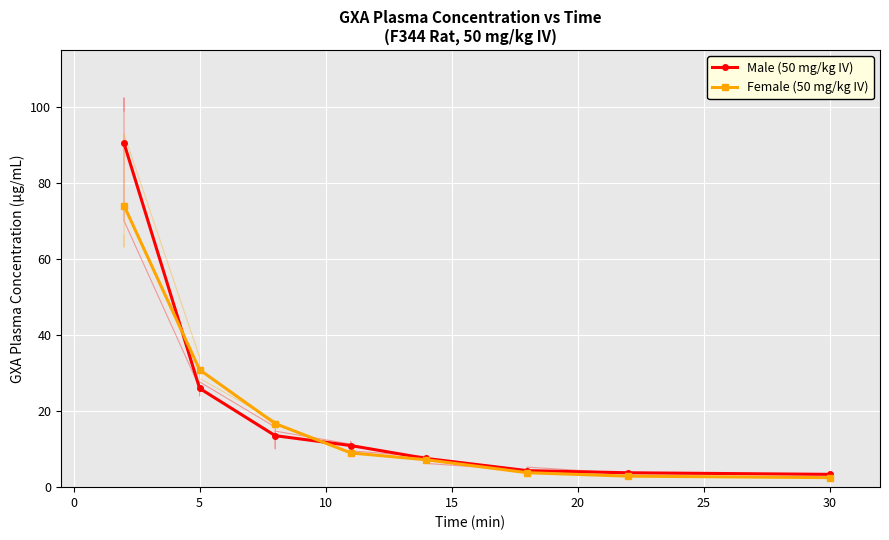

What is the minimum value for Female (50 mg/kg IV)?

2.5